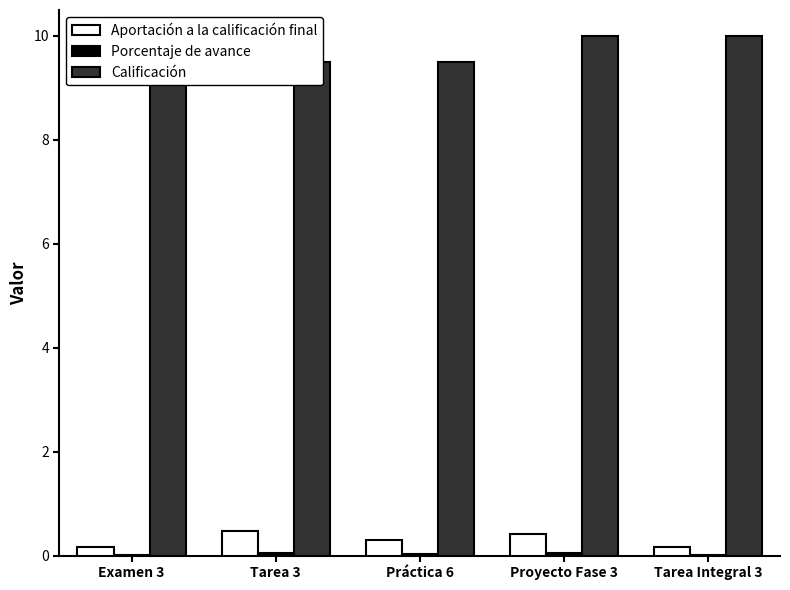

Which category has the lowest value across all series?

Examen 3